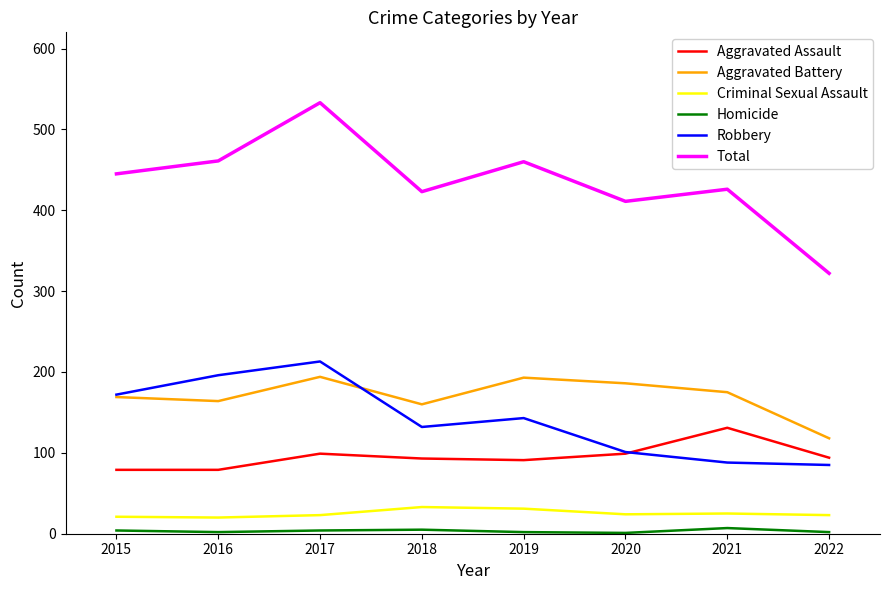

True or false: Criminal Sexual Assault has a value of 21 at 2015.

True